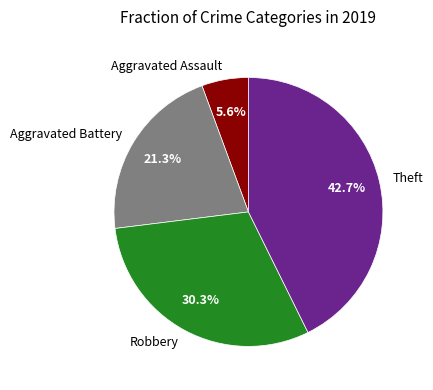

Combined, what portion of the pie is Aggravated Battery and Robbery?

51.7%